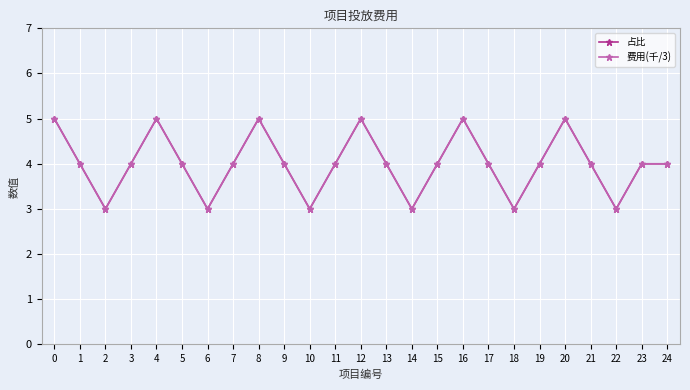

Does the chart have visible grid lines?

Yes